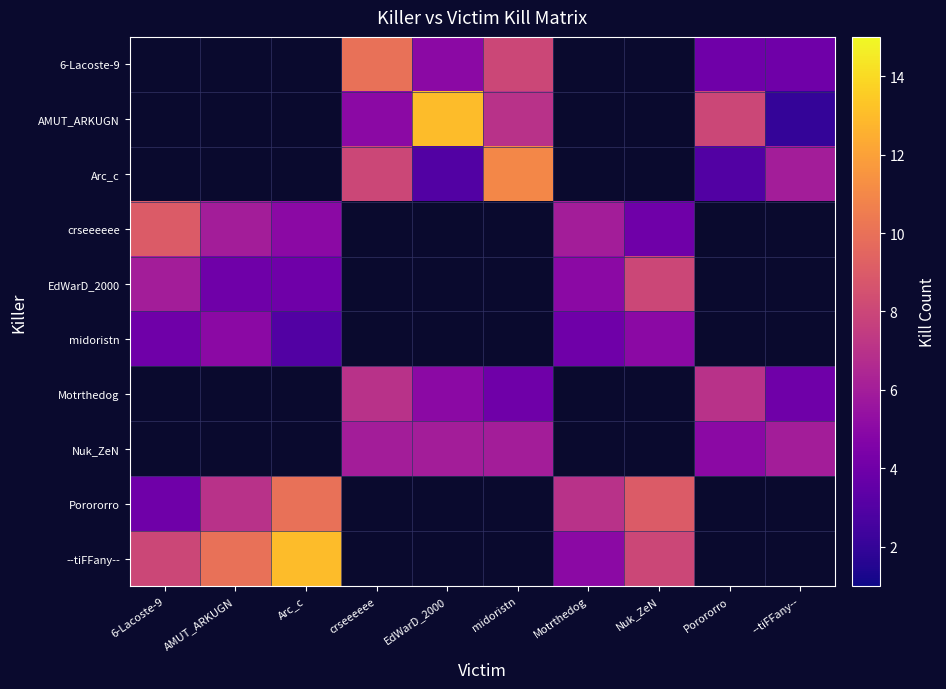

Count the number of categories in the chart.

10